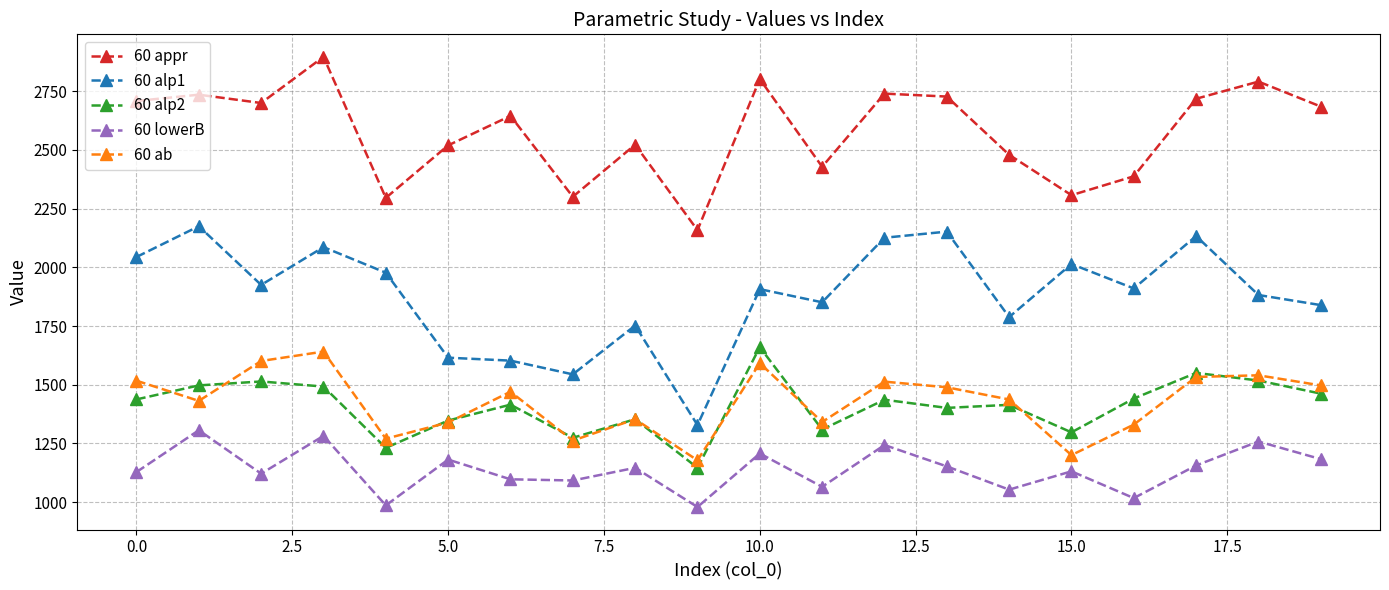

Which series has the largest range (max minus min)?

60 alp1